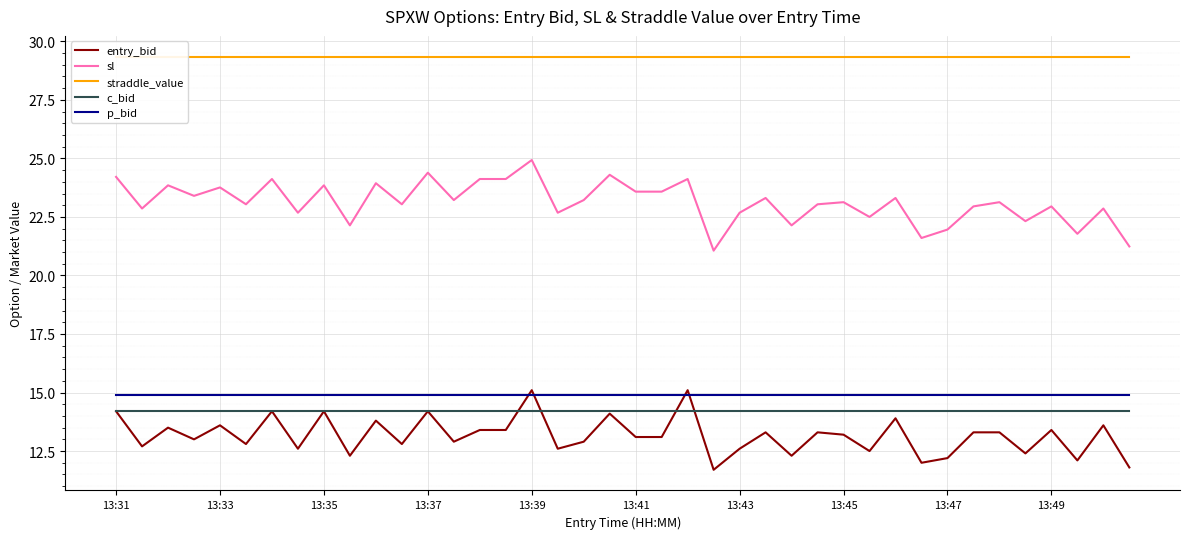

Which has a higher value, 33 or 39?

33